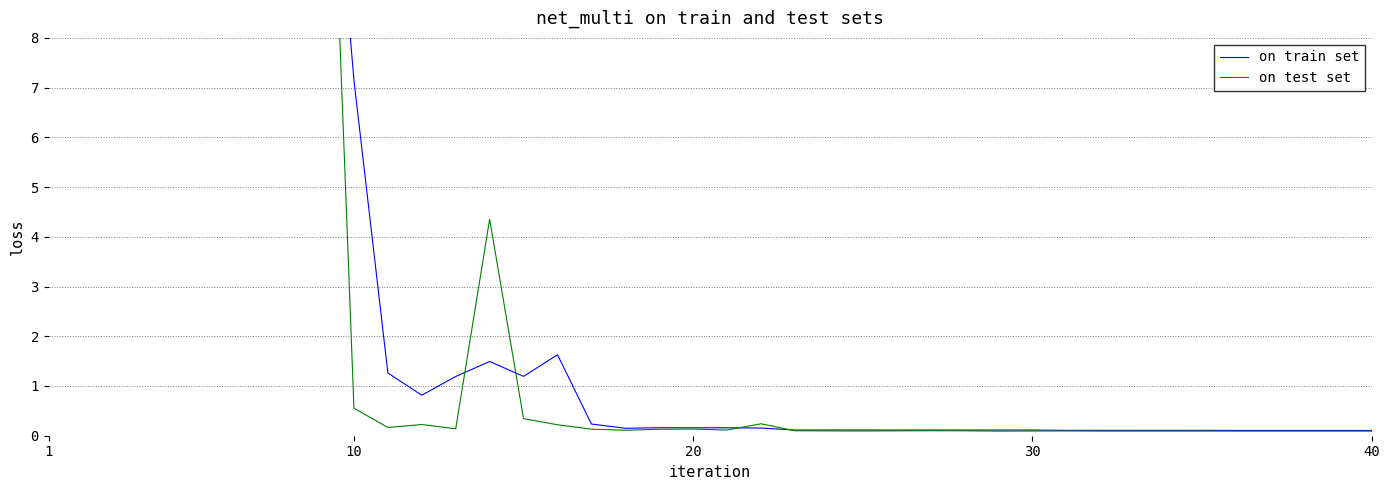

How many lines are shown in the chart?

2